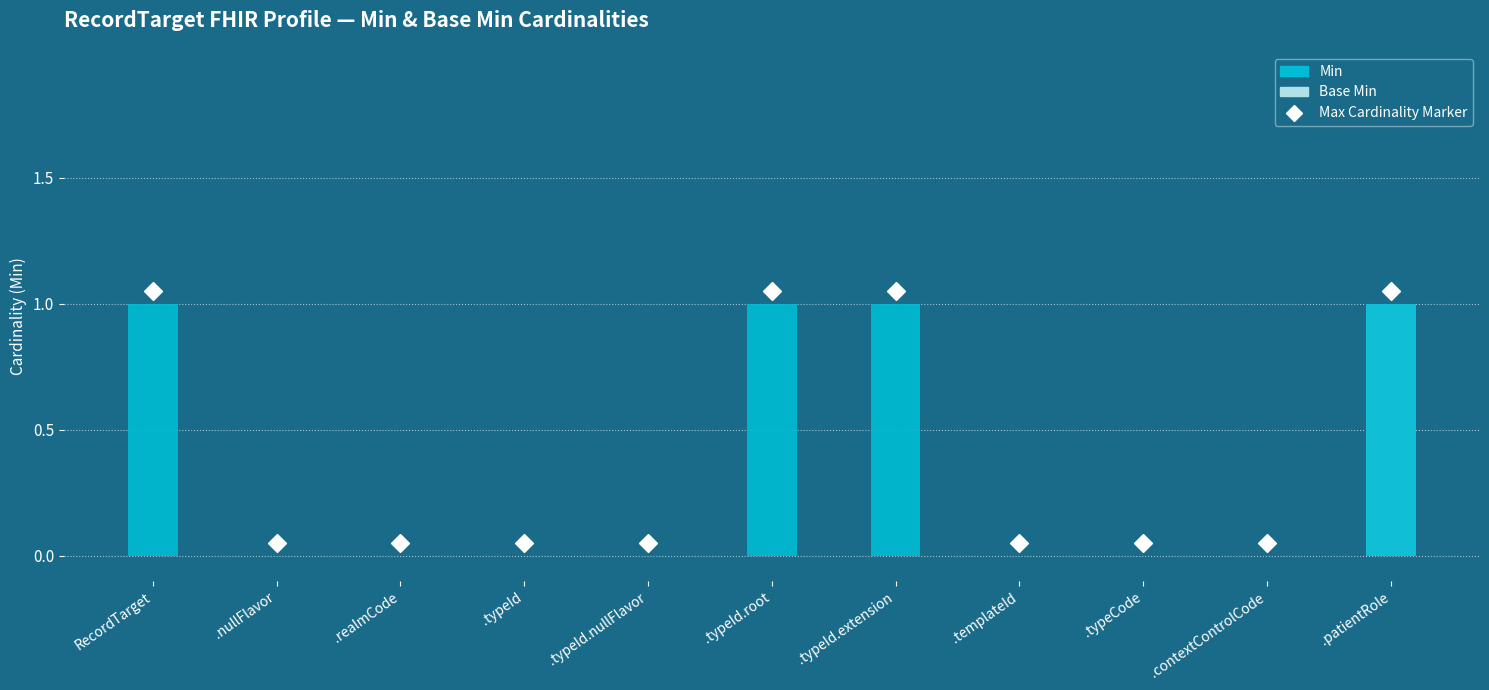

Which series has the largest total across all categories?

Max Cardinality Marker